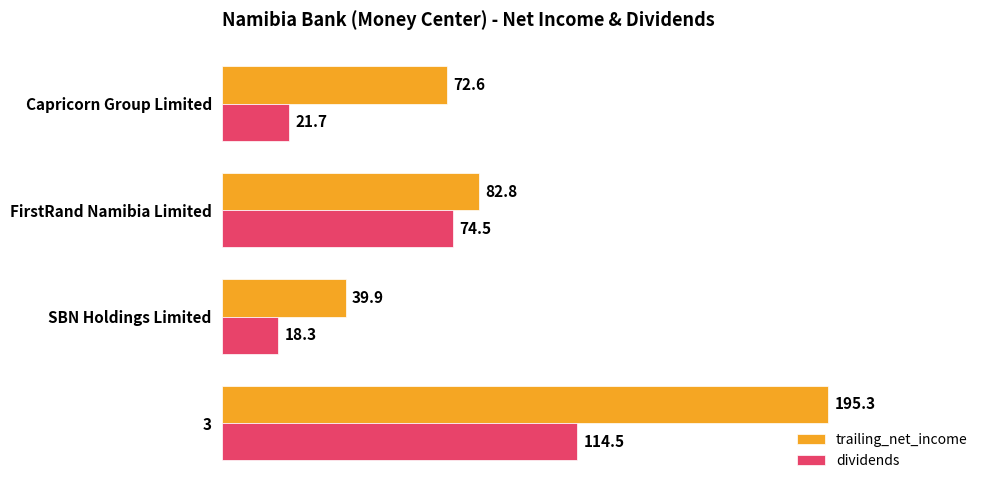

Between SBN Holdings Limited and FirstRand Namibia Limited, which series saw the biggest shift?

dividends